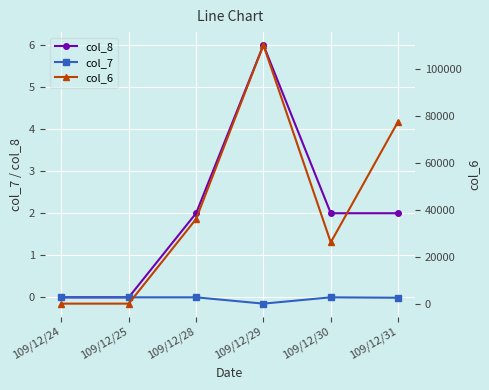

The value of col_6 at 109/12/25 is 0.0. True or false?

True